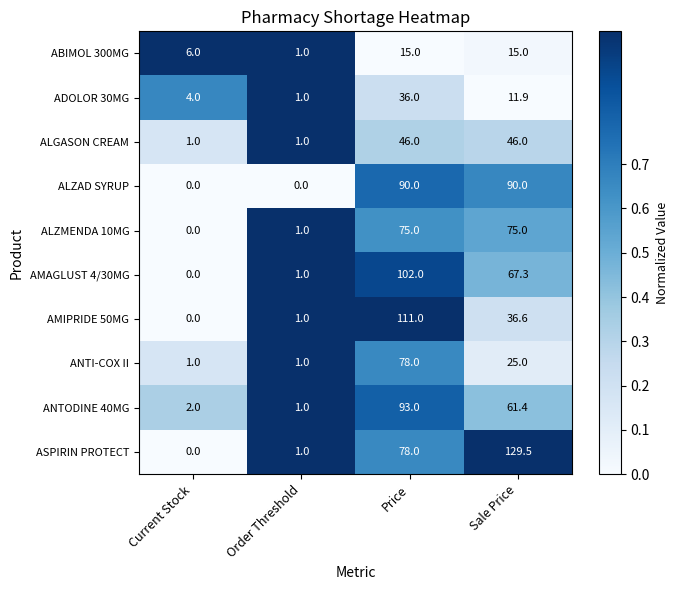

What is the average value of the ANTODINE 40MG series?

39.4